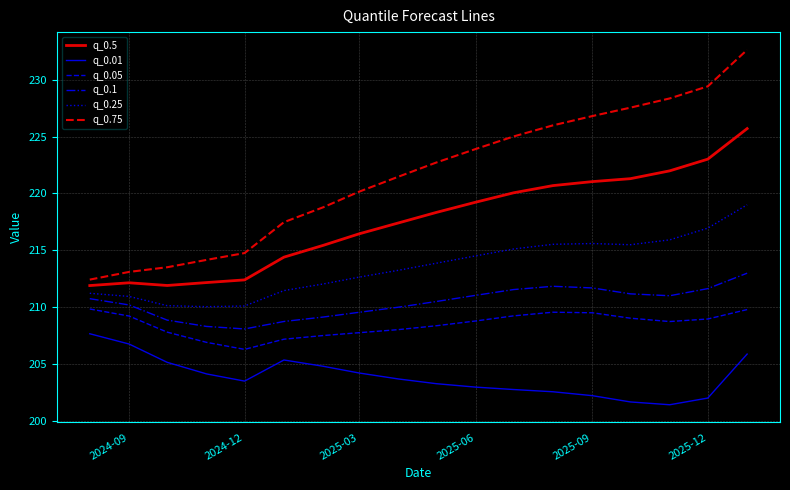

Which series has the largest range (max minus min)?

q_0.75